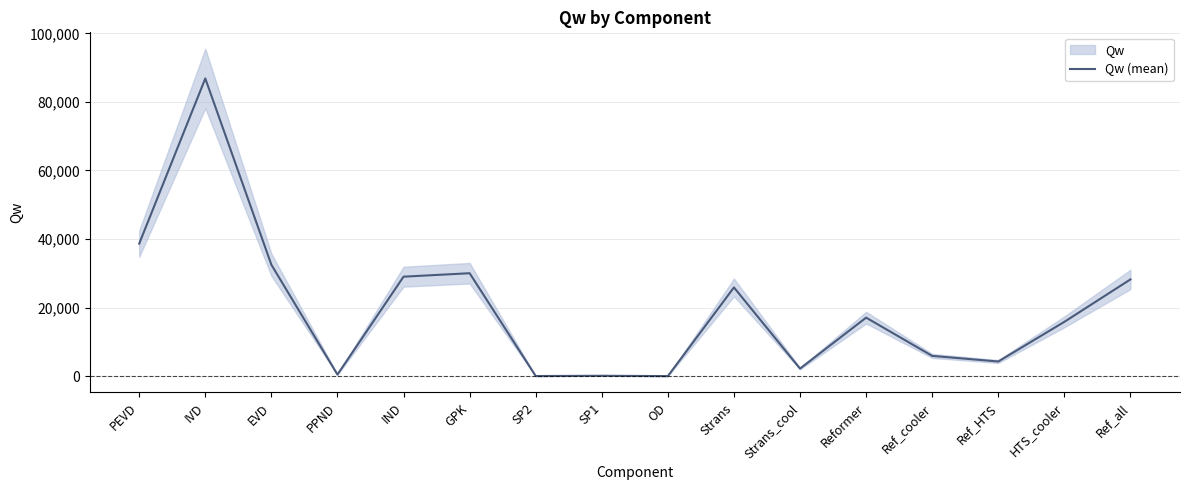

Where is the first local minimum?

PPND